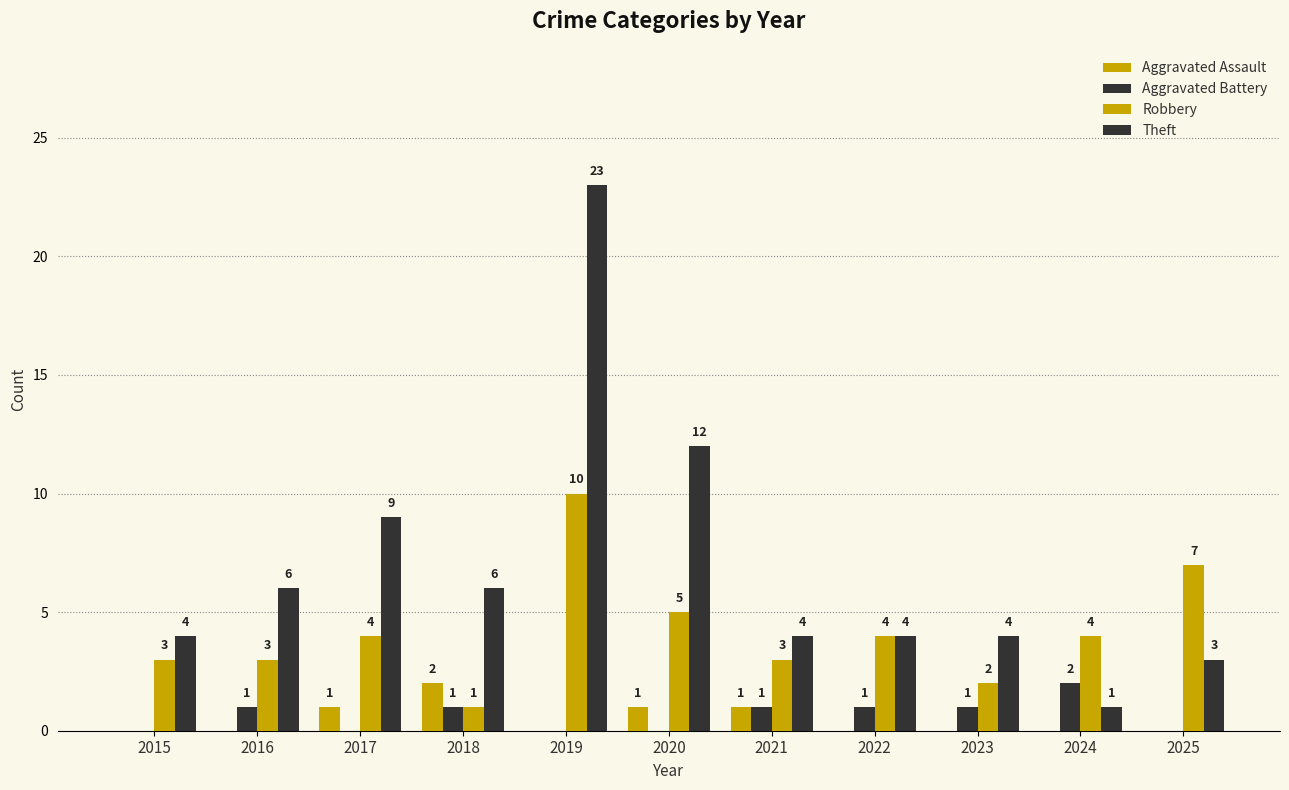

How many distinct data groups are displayed?

4